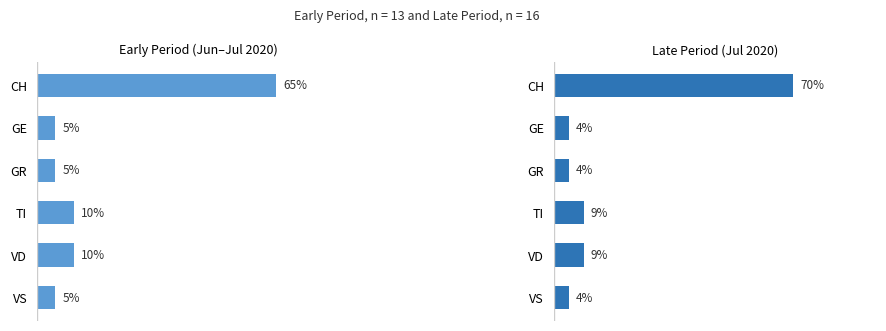

How many values in the Late Period (Jul 2020) series exceed 8?

3